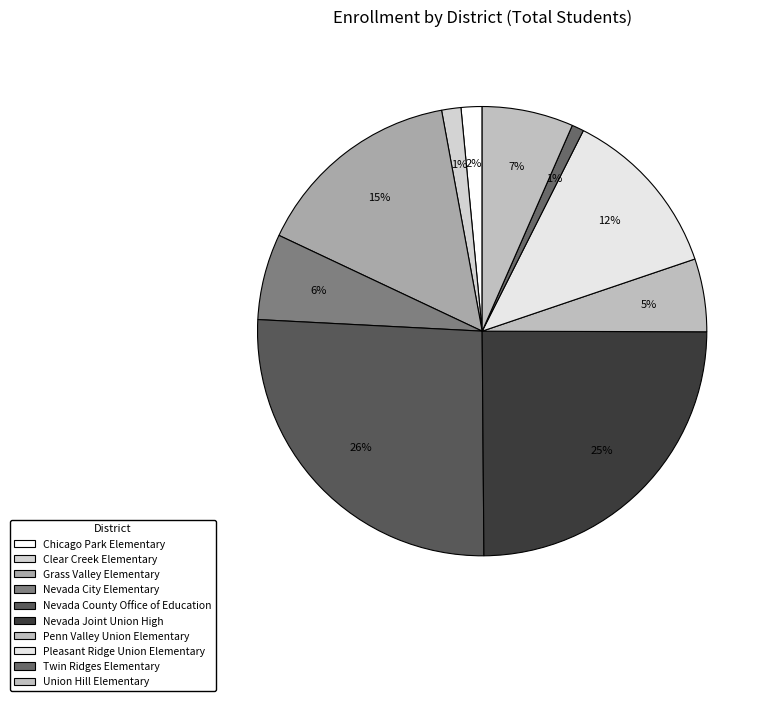

To the nearest percent, what percentage of the pie is Chicago Park Elementary?

2%